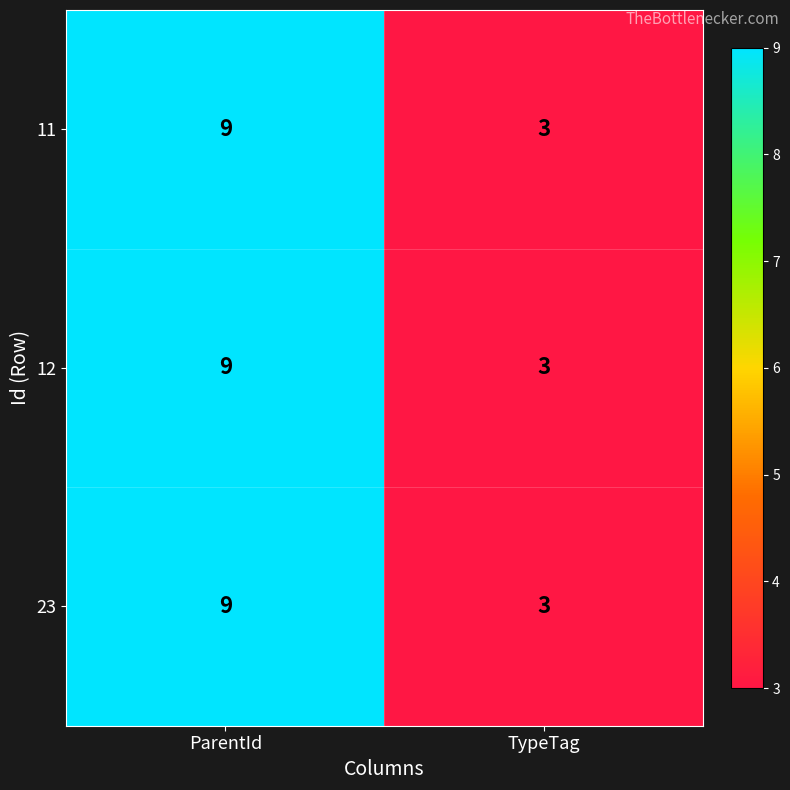

What value does the 12 series have at TypeTag?

3